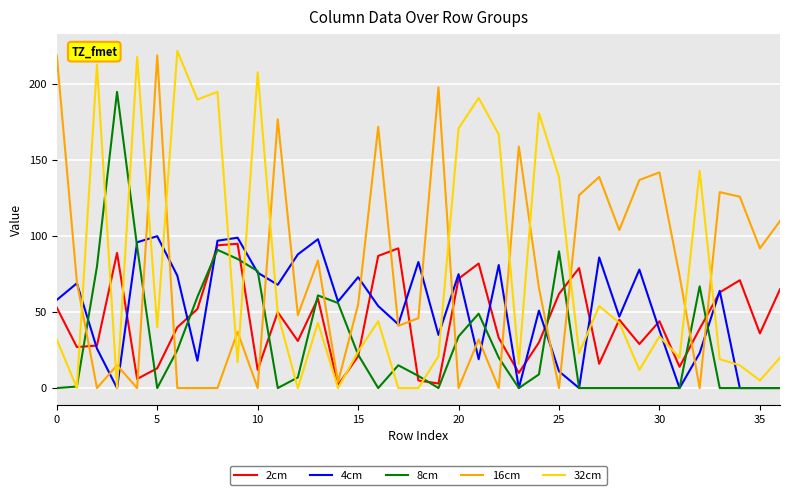

What is the sum of all 16cm values?

2822